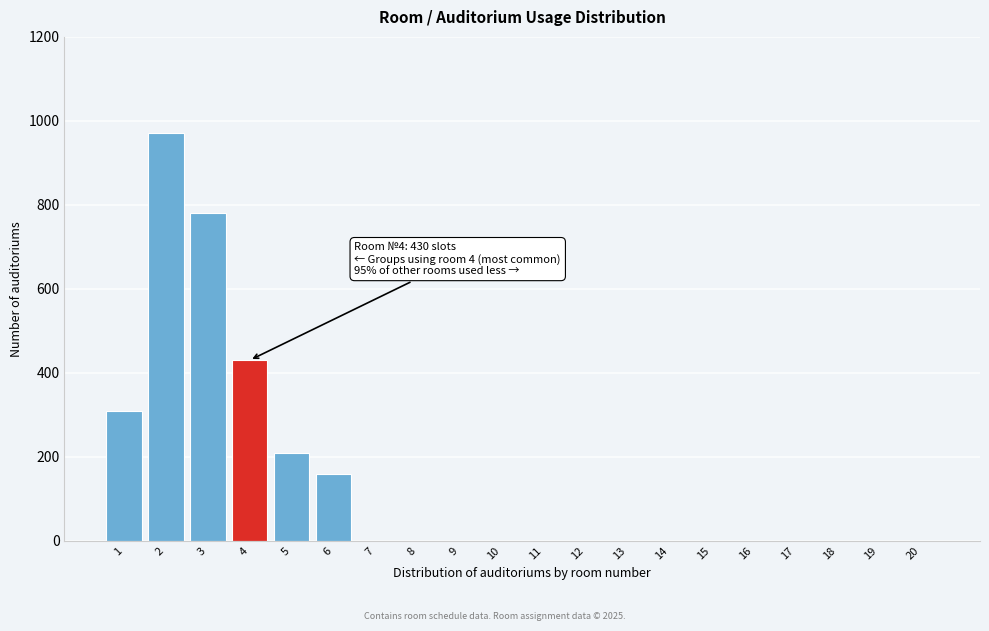

Reading left to right, what are all the values shown in this chart?

1=310	2=970	3=780	4=430	5=210	6=160	7=0	8=0	9=0	10=0	11=0	12=0	13=0	14=0	15=0	16=0	17=0	18=0	19=0	20=0